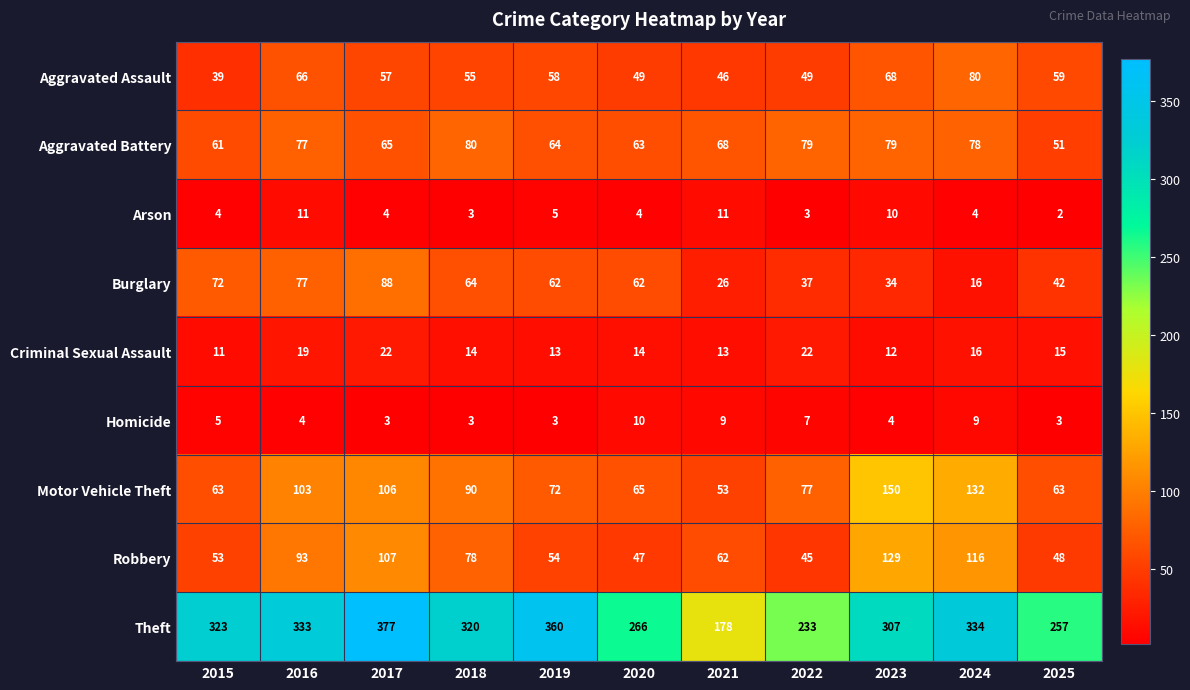

What is the greatest value displayed?

377